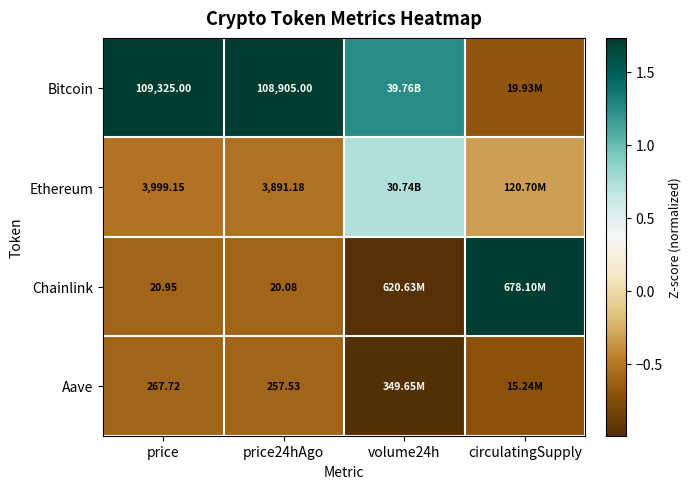

Which series has the largest total across all categories?

Bitcoin